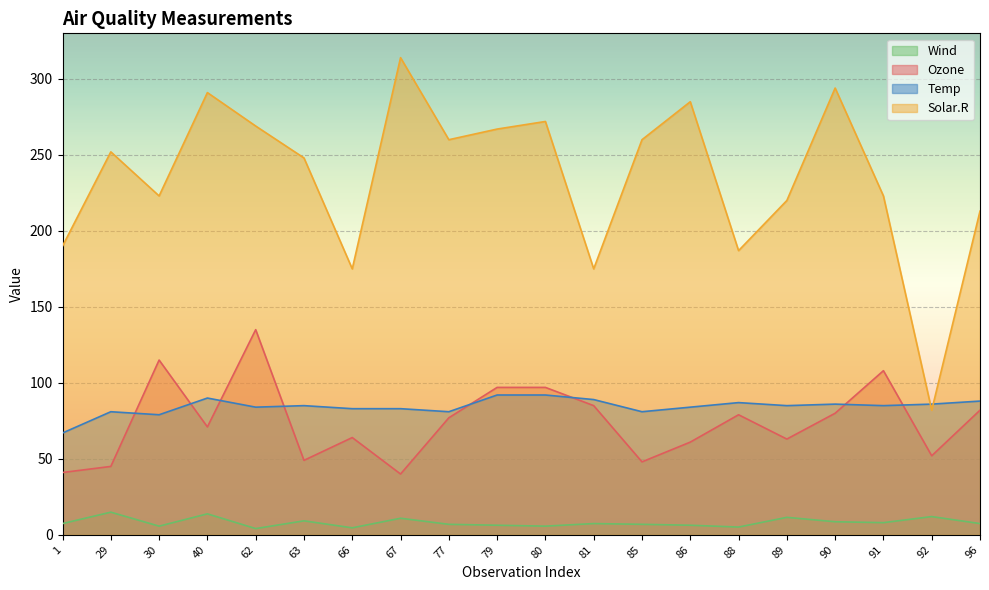

True or false: Temp has more than 1 points higher than both neighbors.

True